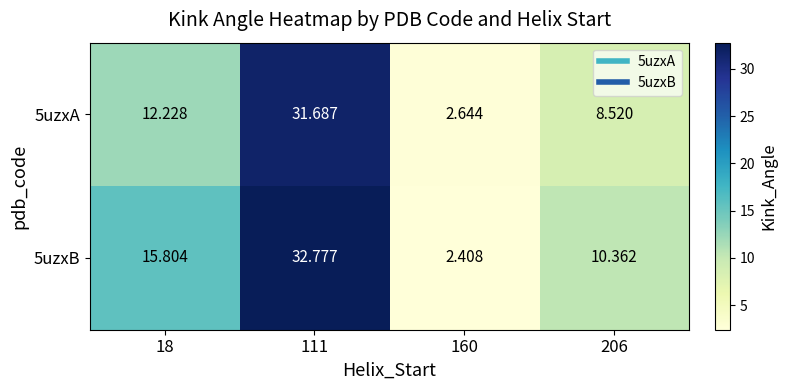

Is the value of 5uzxB at 206 greater than the value of 5uzxA at 206?

Yes